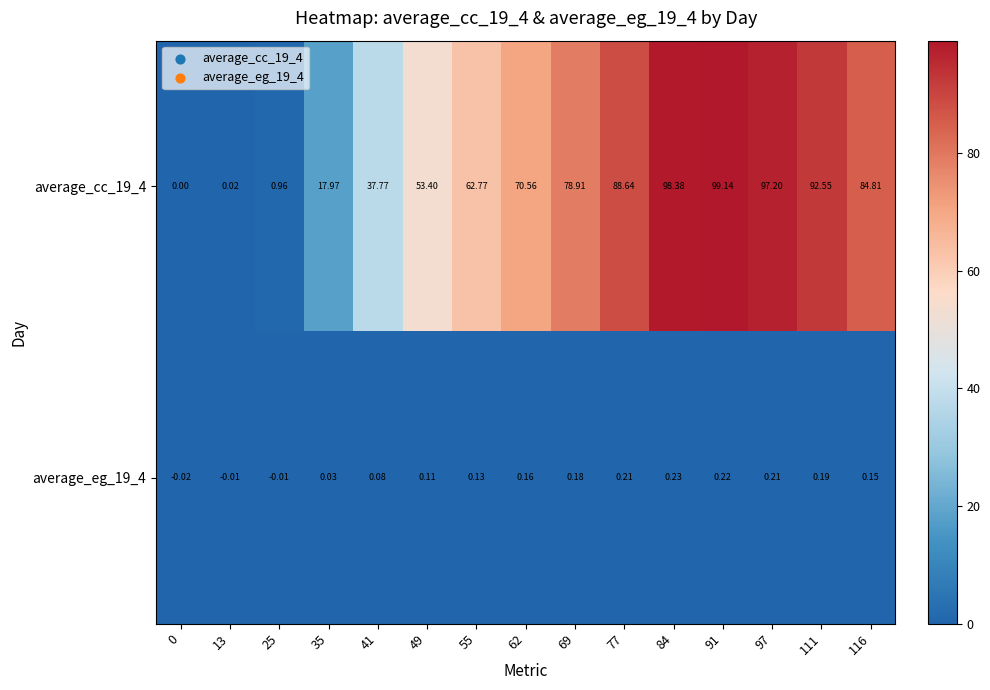

Is the value of average_cc_19_4 at 13 greater than the value of average_eg_19_4 at 62?

No